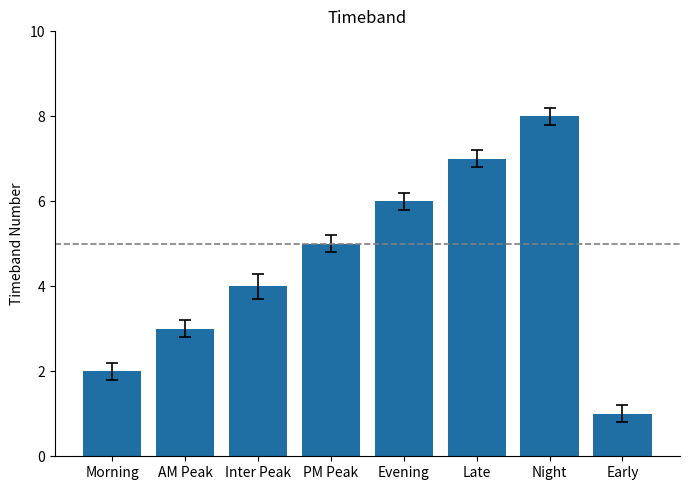

What is the label of the 1st bar from the right?

Early